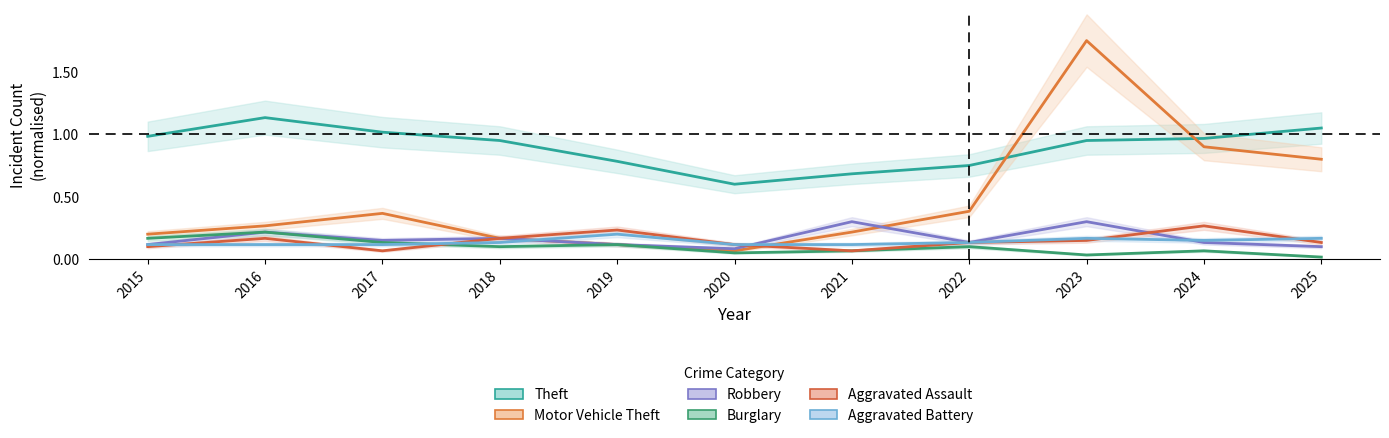

List the labels in order of Aggravated Battery value, largest first.

2019, 2023, 2025, 2024, 2018, 2022, 2015, 2016, 2017, 2020, 2021